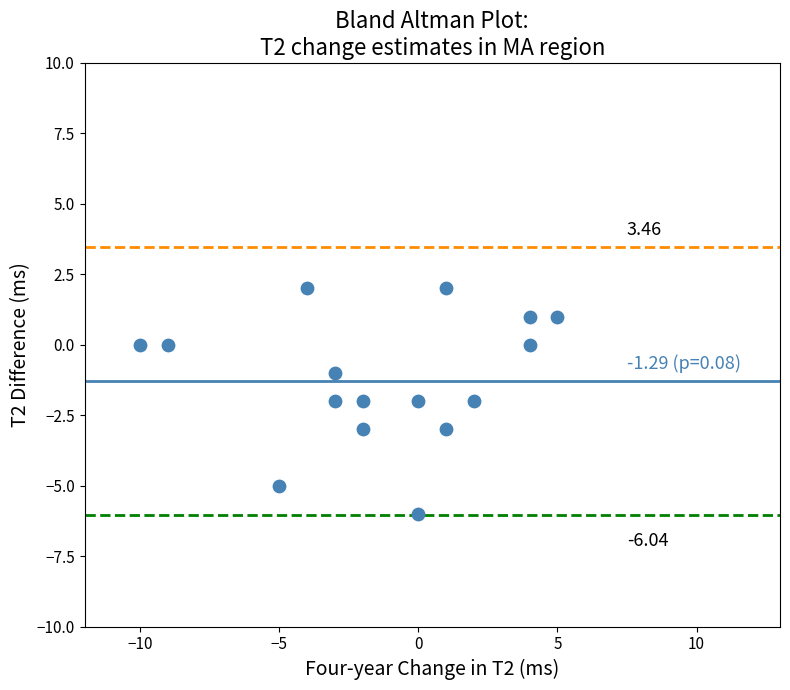

What is the range of Y values (max minus min)?

8